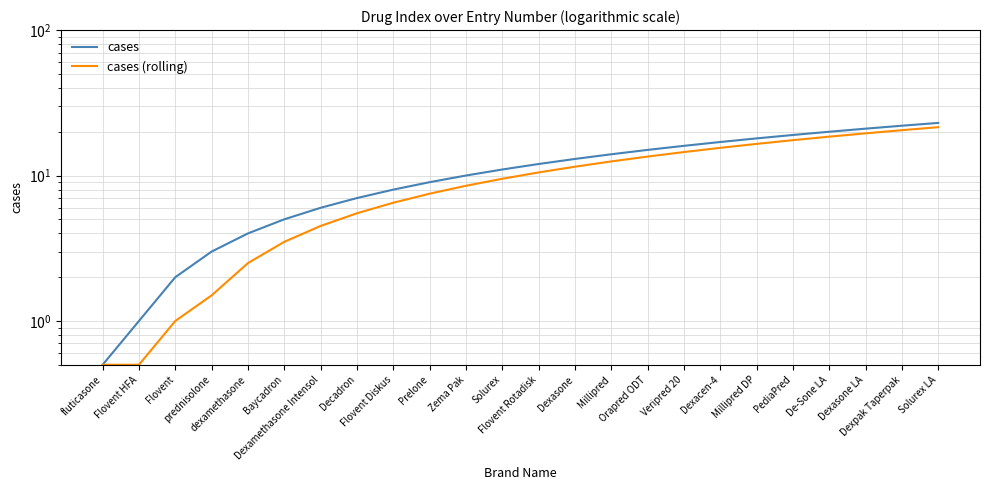

Between Millipred DP and fluticasone, which is larger?

Millipred DP